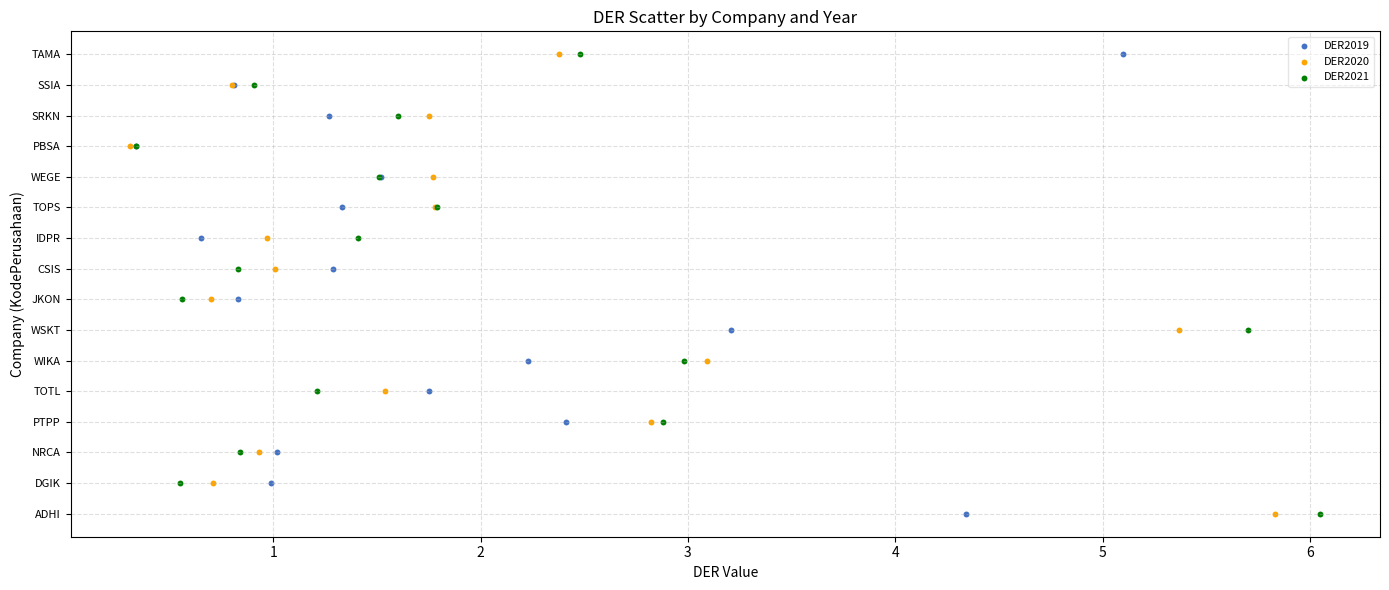

What are all the series names shown in the legend?

DER2019, DER2020, DER2021